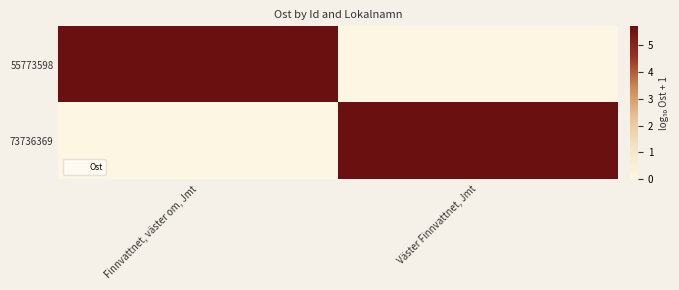

Which series has the largest total across all categories?

73736369